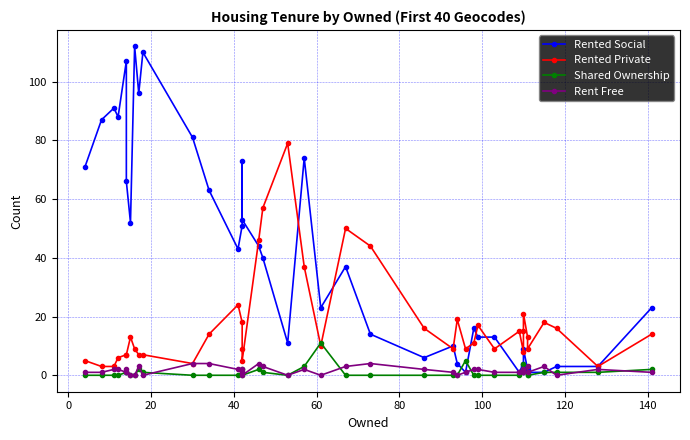

How many interior local peaks does the Rented Social series have?

11